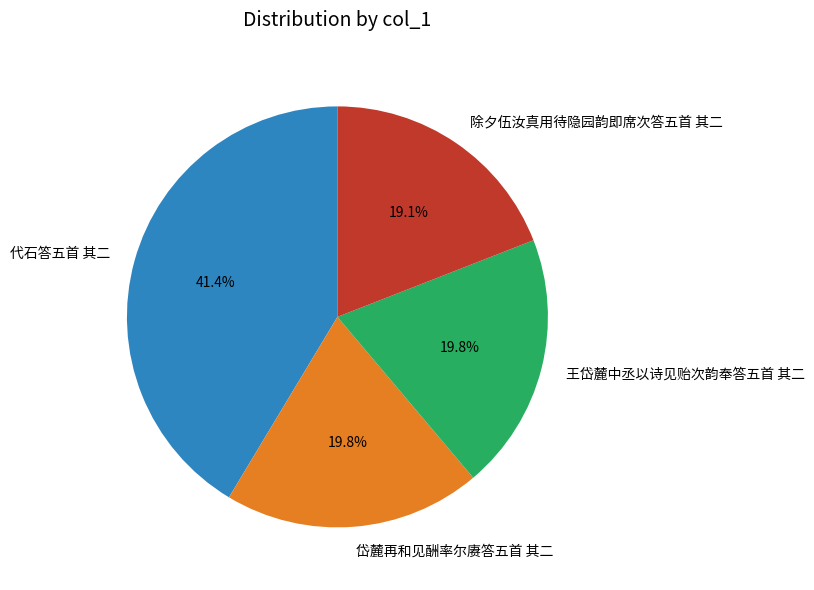

What is the ratio of the value at 除夕伍汝真用待隐园韵即席次答五首 其二 to the value at 岱麓再和见酬率尔赓答五首 其二?

1.0